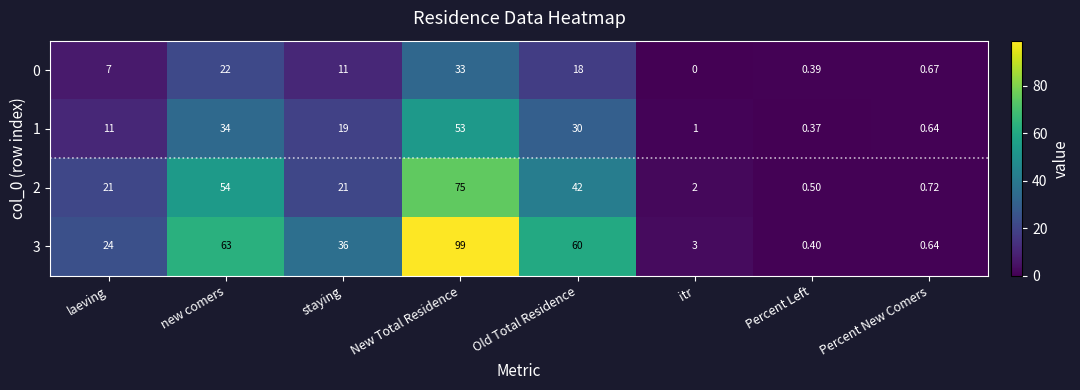

Where does the 1 series first go above 19?

new comers